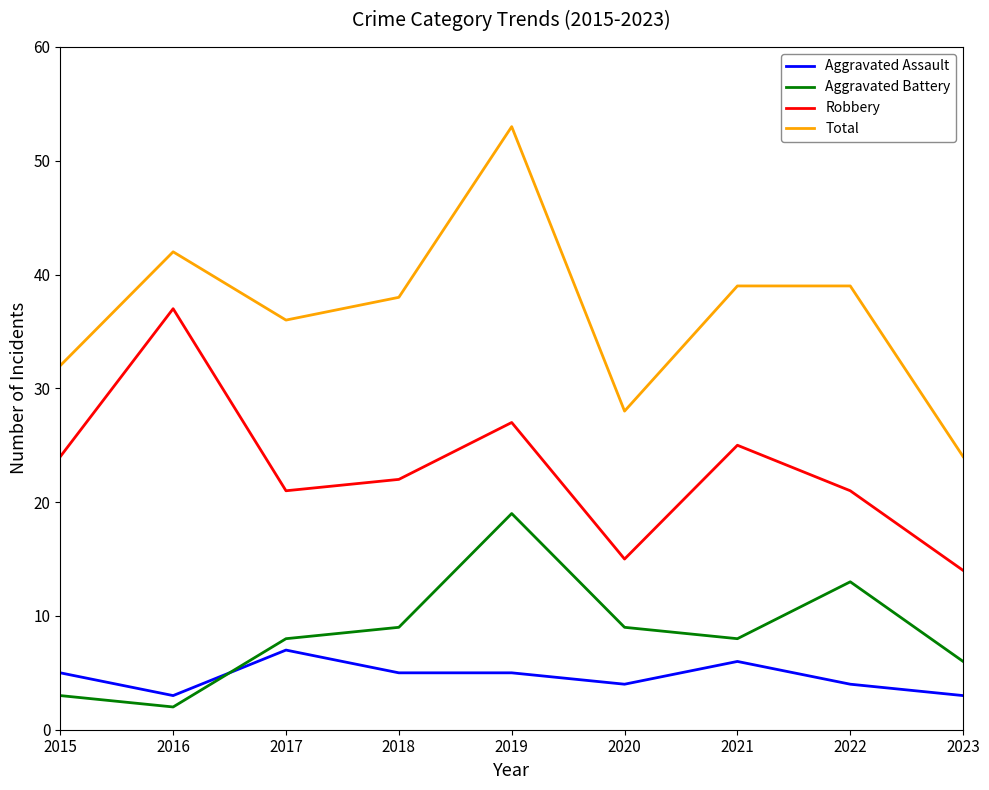

True or false: Aggravated Battery has a value of 13 at 2022.

True